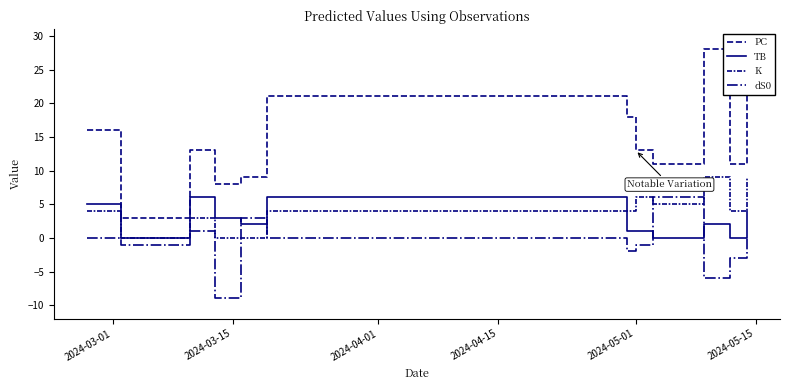

How many lines are shown in the chart?

4